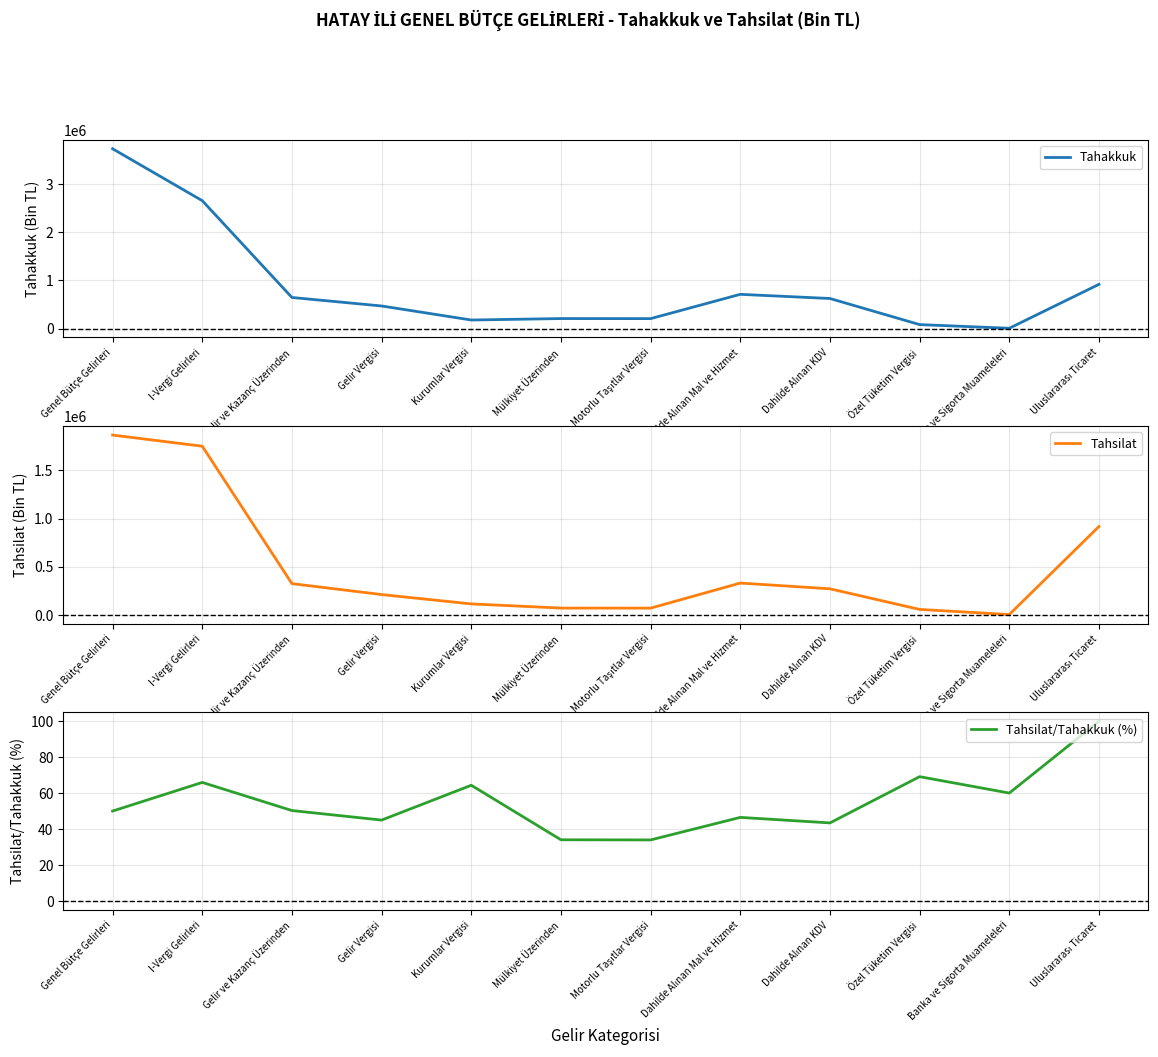

Read the Tahsilat value at Motorlu Taşıtlar Vergisi.

69691.0